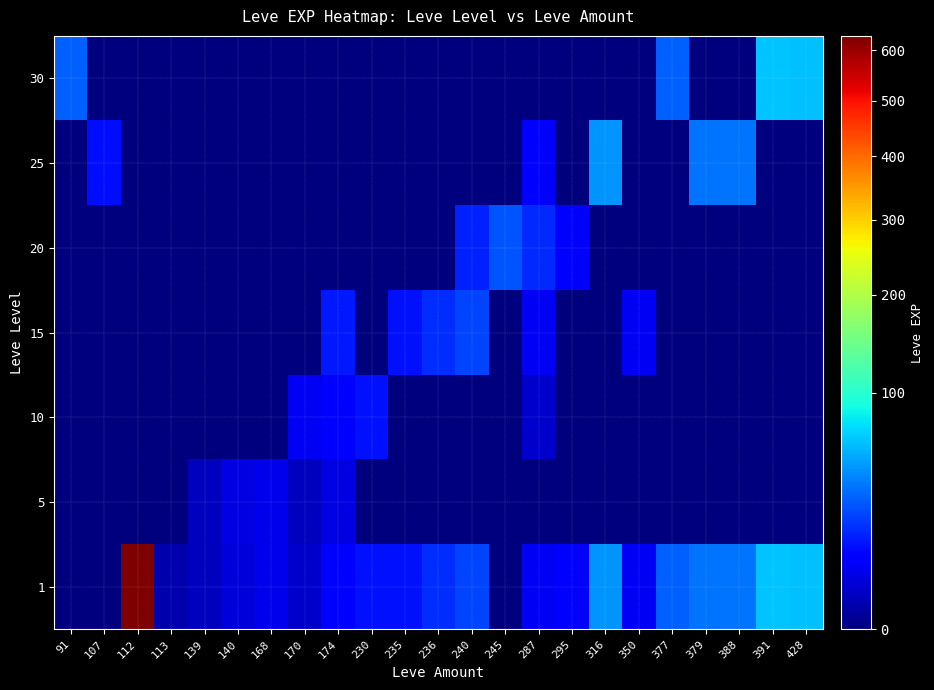

What is the spread (max minus min) of values at 245?

28